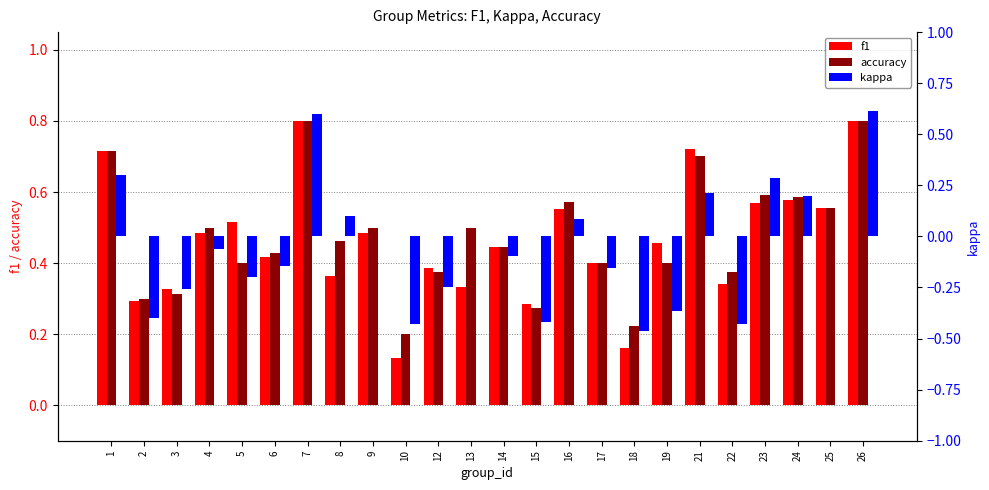

Is it true that accuracy equals 0.4 at 5?

True